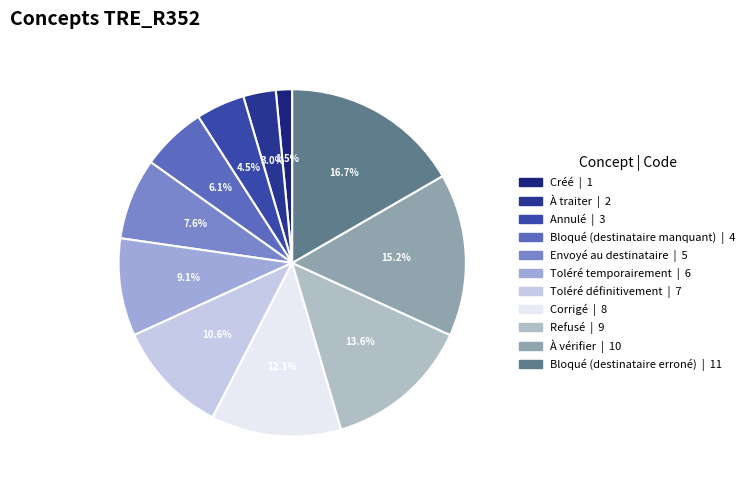

What percentage is the Bloqué (destinataire manquant) slice, to the nearest percent?

6%